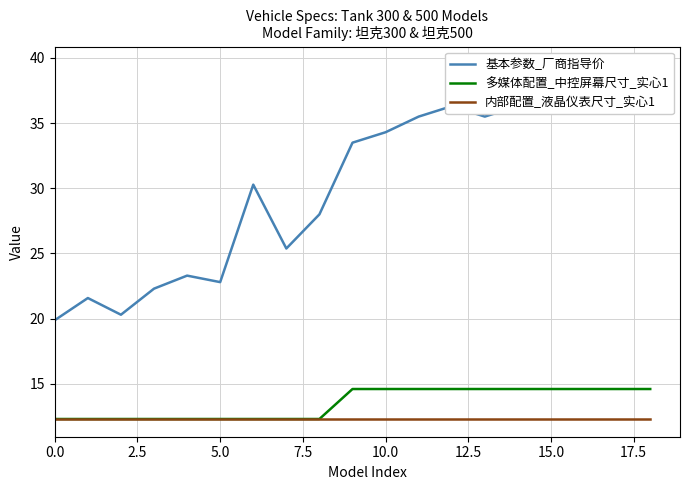

At 12, list the series in order from smallest to largest.

内部配置_液晶仪表尺寸_实心1, 多媒体配置_中控屏幕尺寸_实心1, 基本参数_厂商指导价